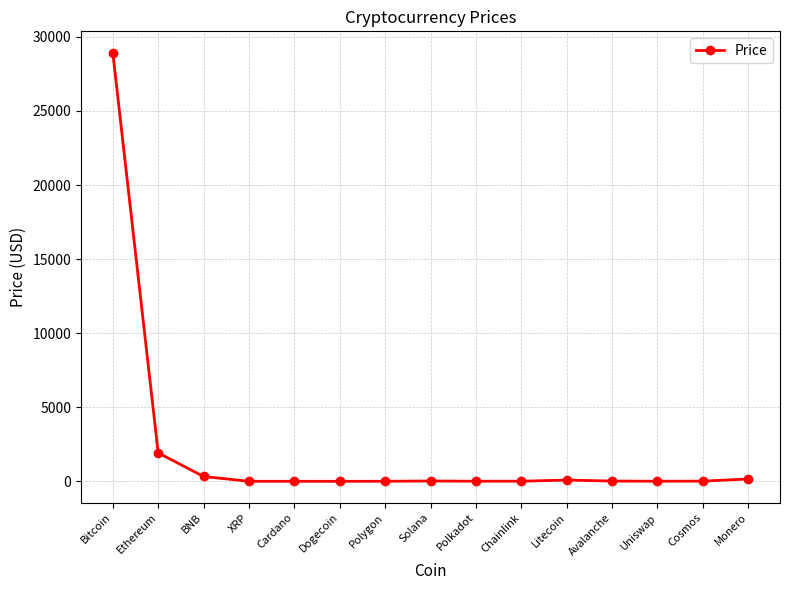

Read the value at Avalanche.

16.6